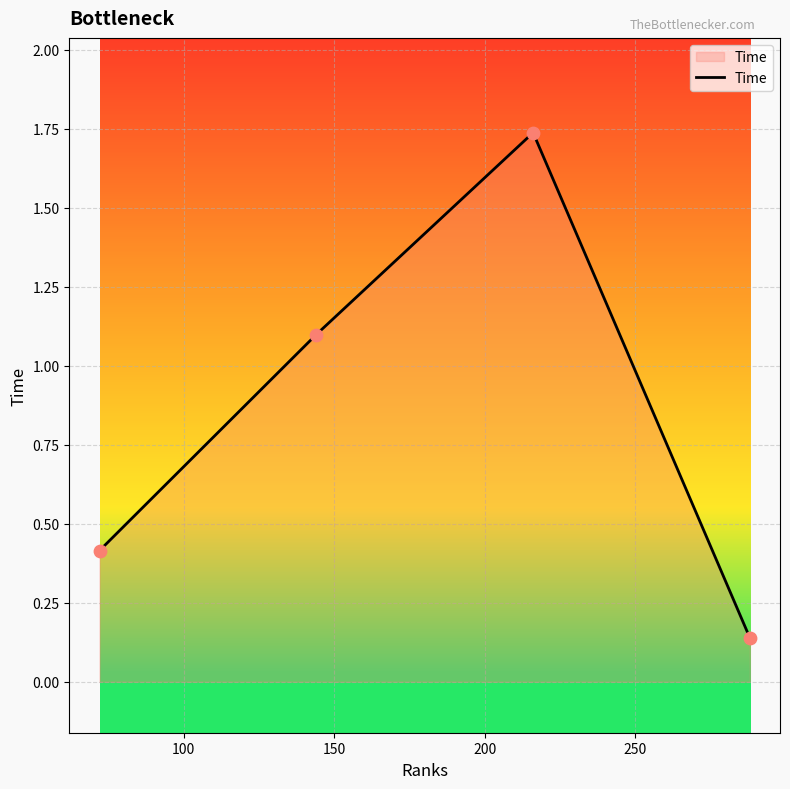

What is the sum of all values?

3.4